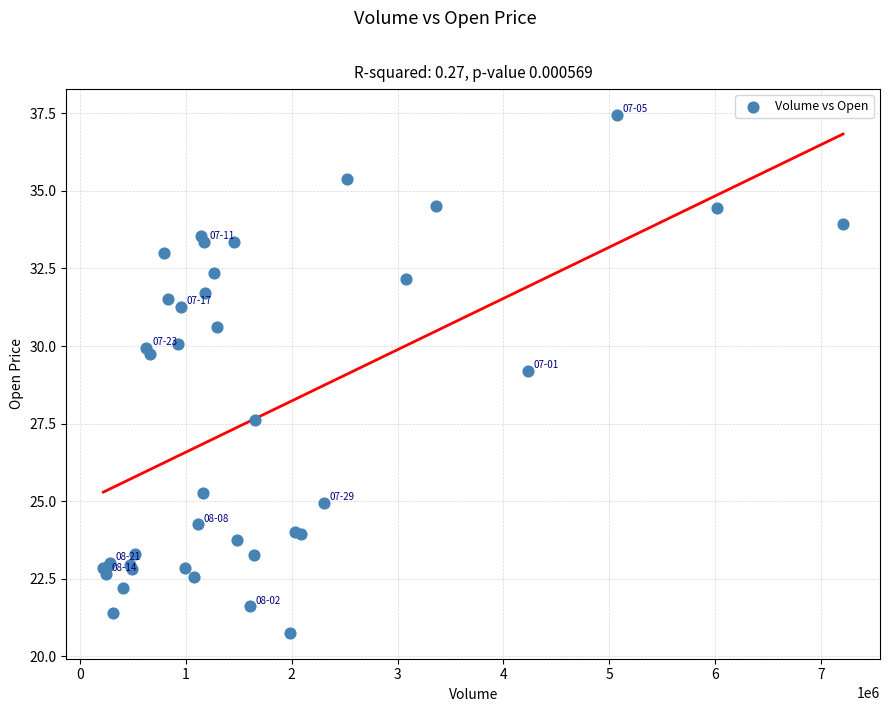

What Y value in the scatter plot is closest to 29?

29.2